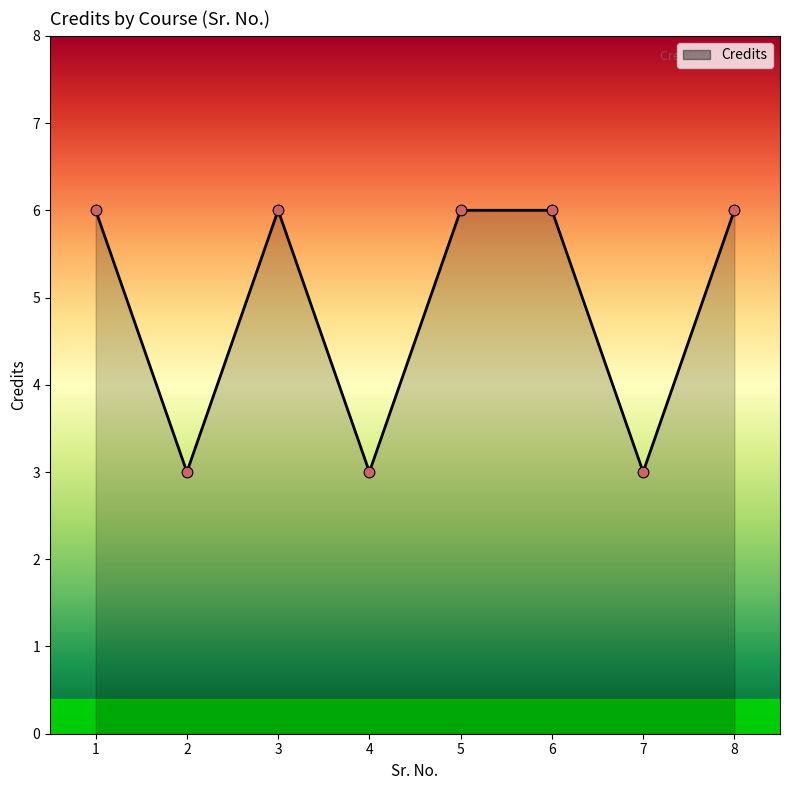

What is the change in value from 4 to 8?

+3